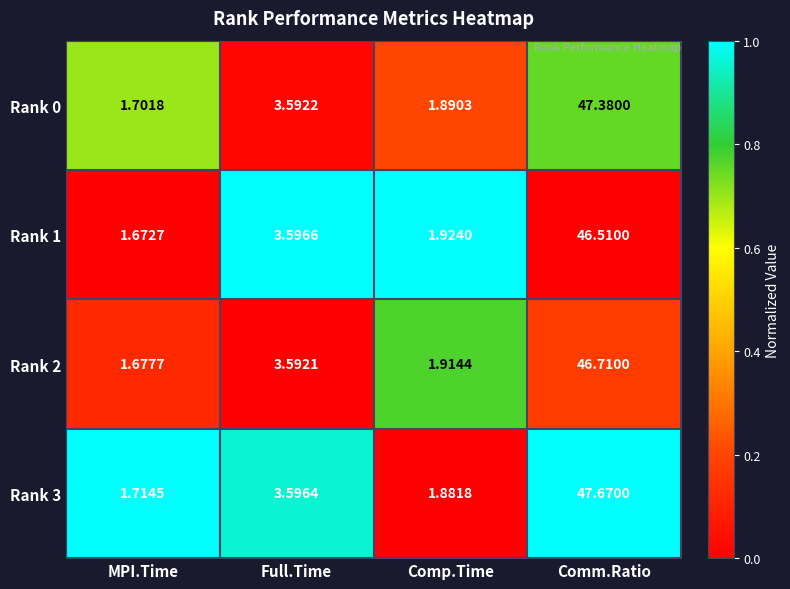

Which series has the largest total across all categories?

Rank 3